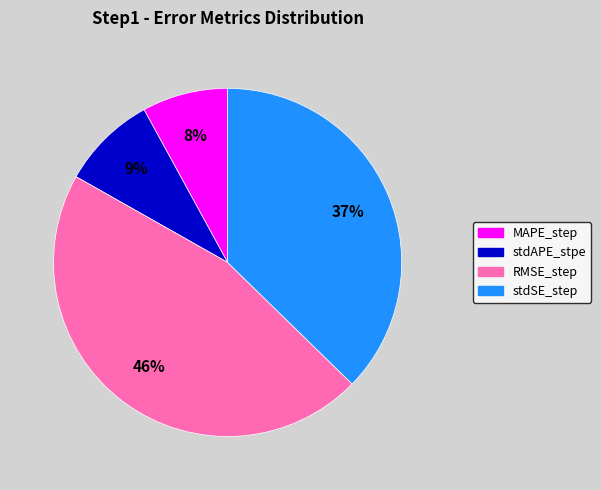

To the nearest percent, what percentage of the pie is stdAPE_stpe?

9%